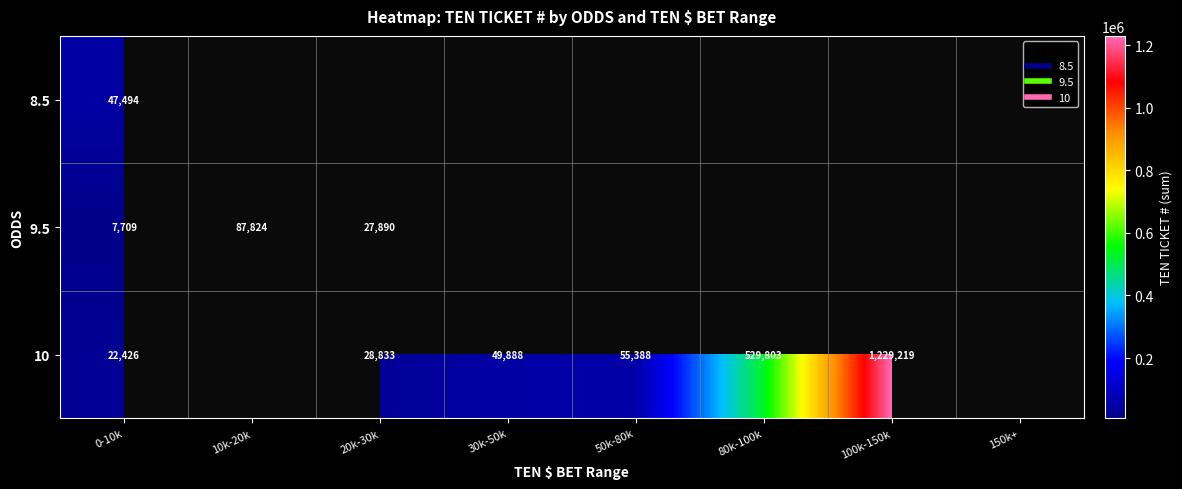

Rank the series by their maximum value, from highest to lowest.

10, 9.5, 8.5